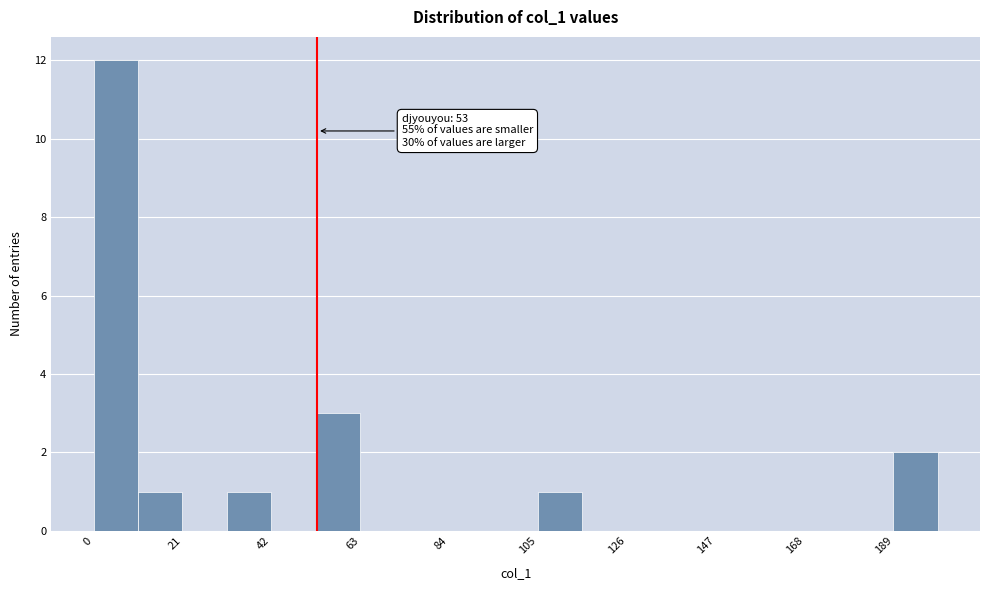

Read against the x-axis, roughly where is the centre of the tallest bar?

5